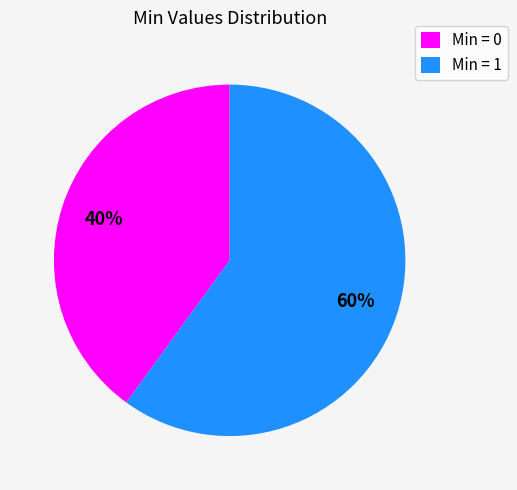

To the nearest percent, what percentage of the pie is Min = 0?

40%